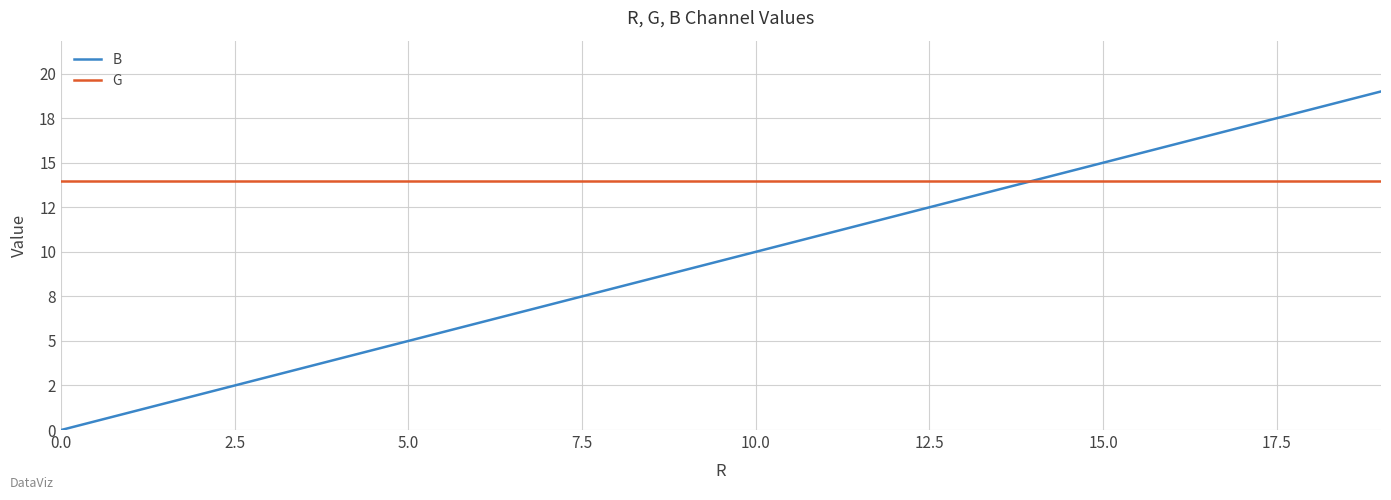

Does the chart have visible grid lines?

Yes